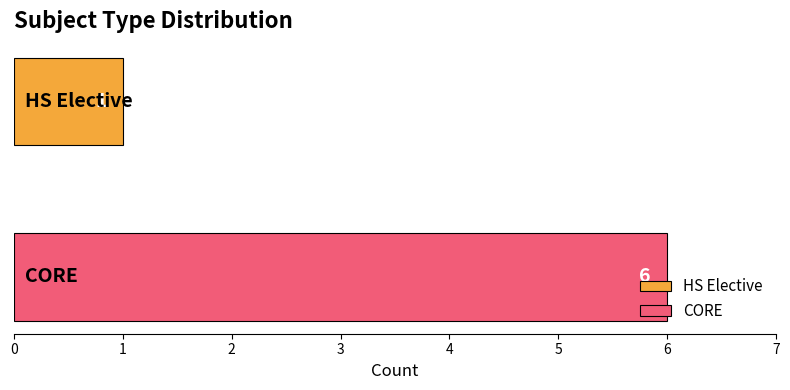

Which series has the widest spread of values?

HS Elective